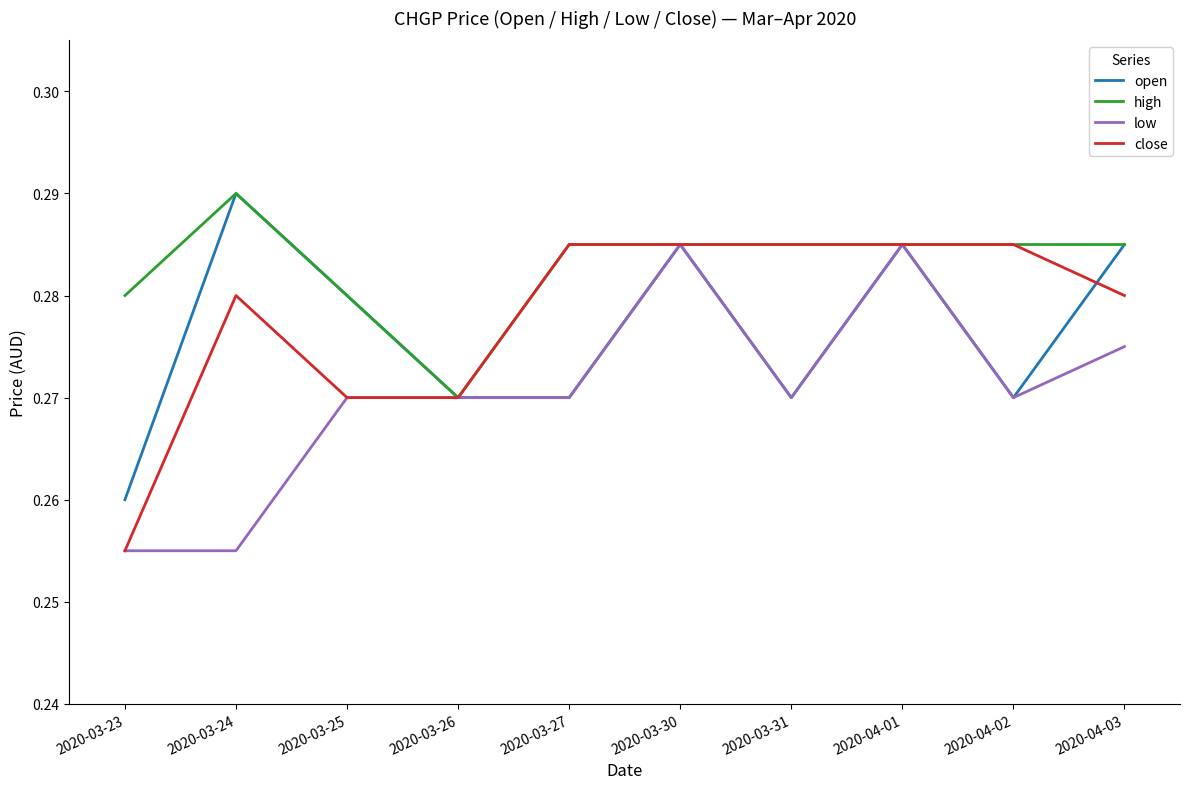

Does the chart have visible grid lines?

No